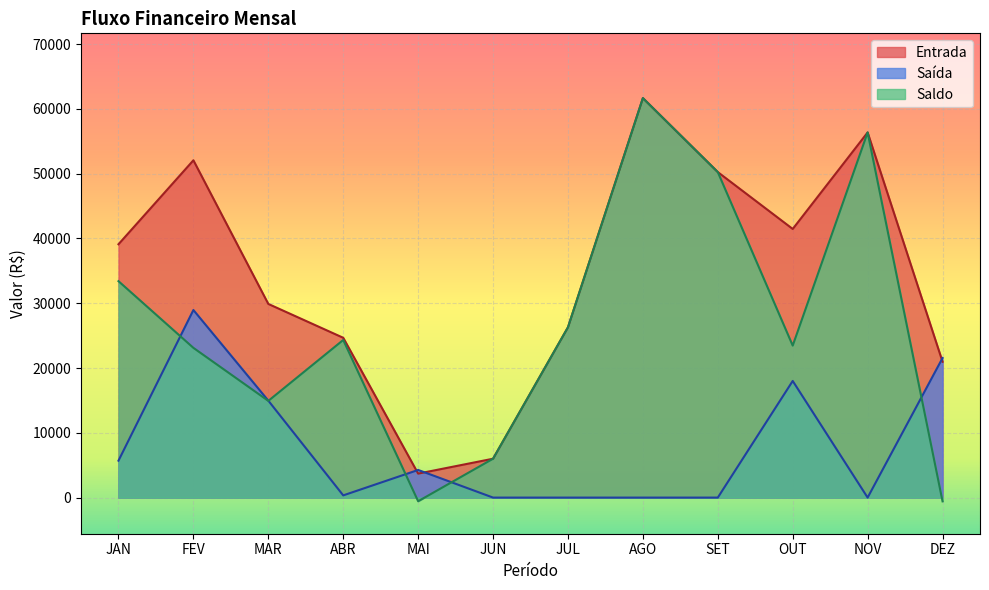

Rank the series by their average value, from lowest to highest.

Saída, Saldo, Entrada